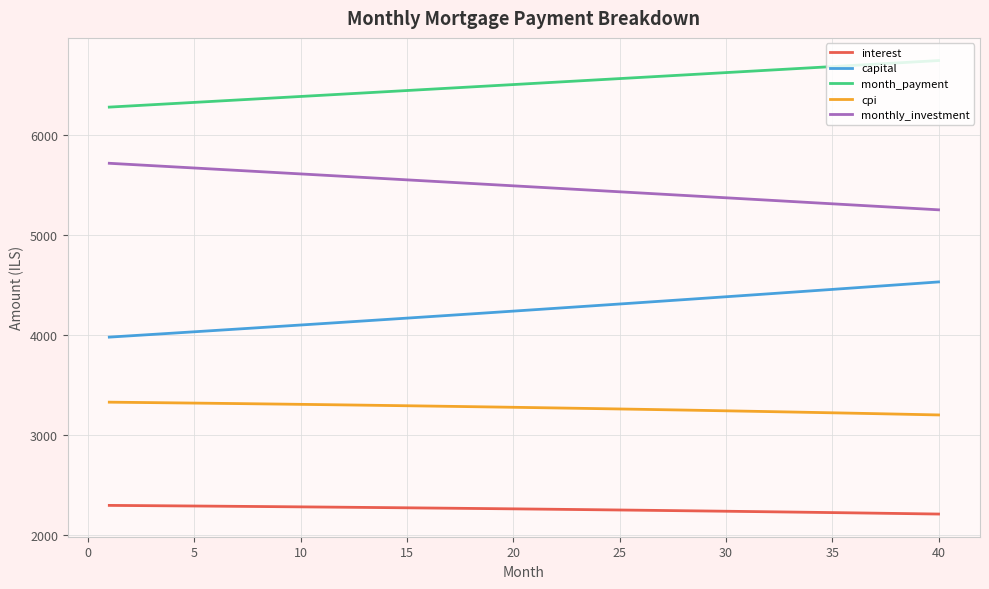

How many lines are shown in the chart?

5